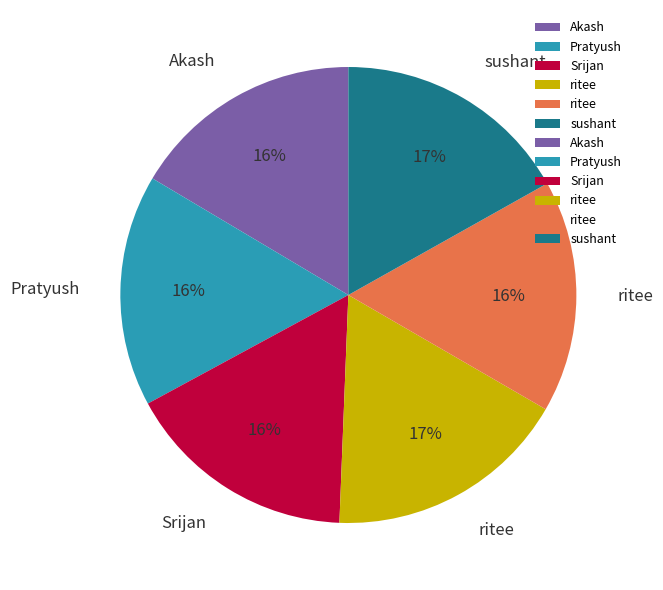

To the nearest percent, what is the difference between the largest and smallest slice percentages?

1%